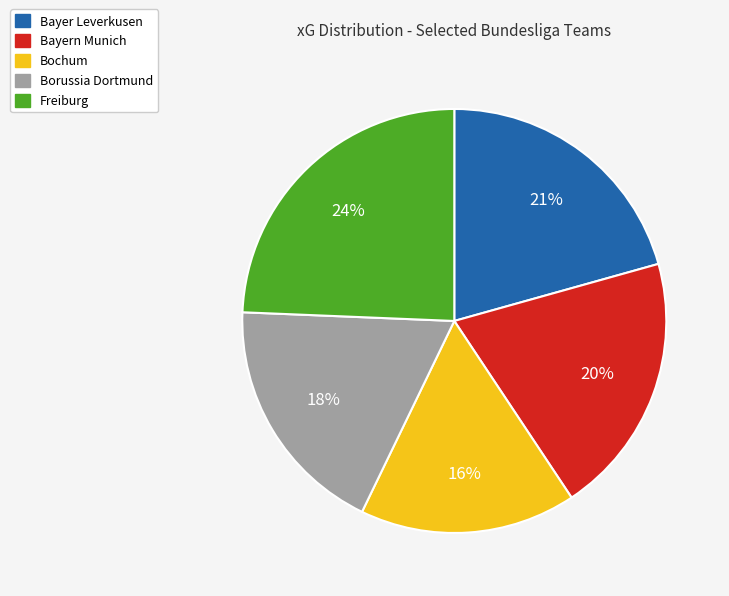

To the nearest percent, what percentage of the pie is Bochum?

16%